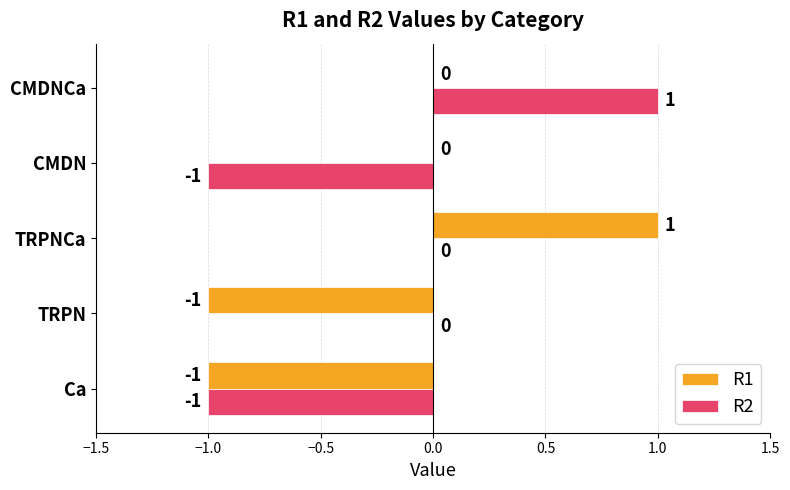

True or false: R2 has a value of -1 at TRPN.

False